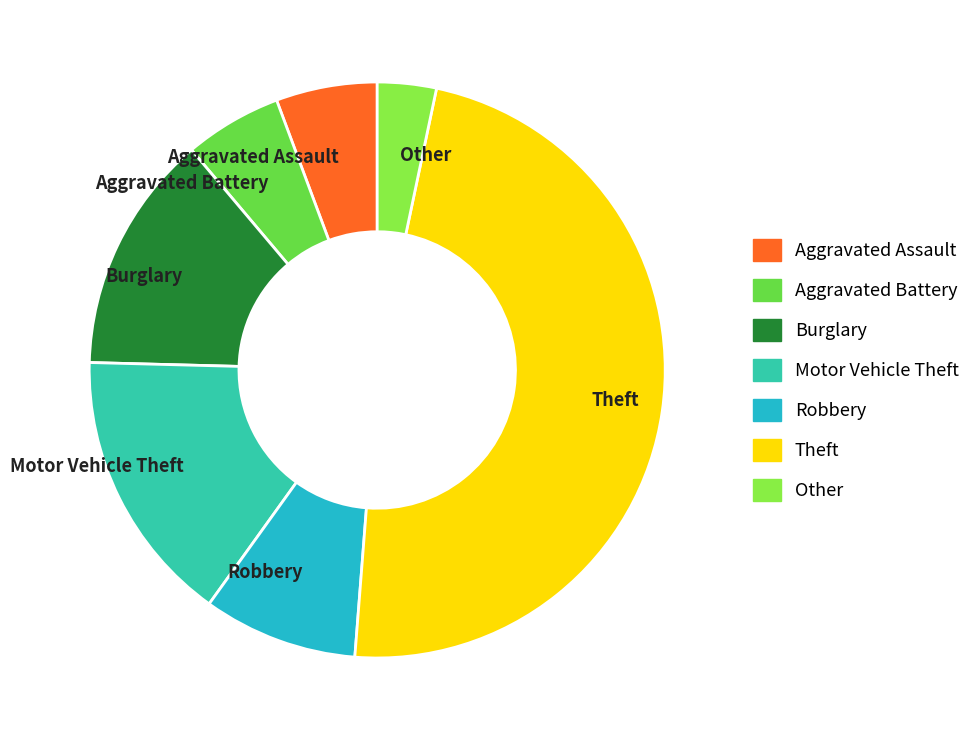

Which category has the biggest portion of the pie?

Theft